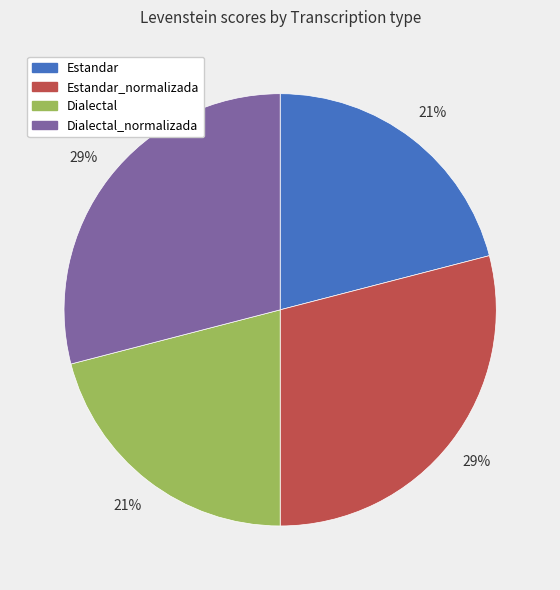

To the nearest percent, what is the combined percentage of Dialectal_normalizada and Estandar_normalizada?

58%